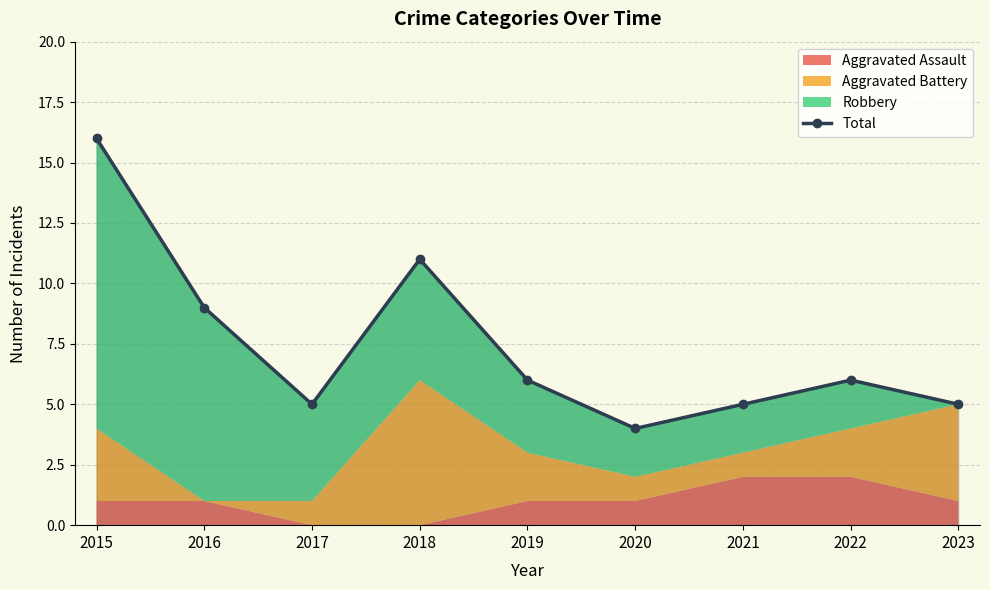

What is the approximate value at 2021, to the nearest 5?

5